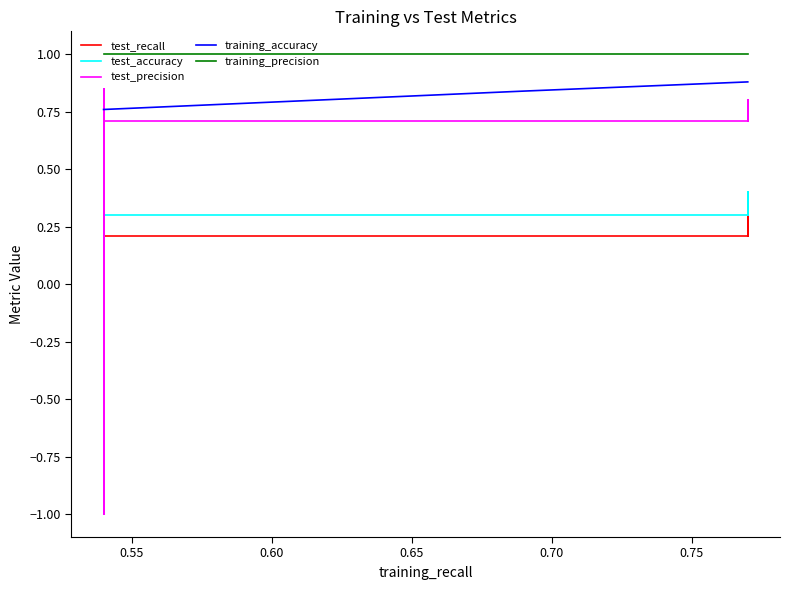

True or false: test_accuracy has more than 2 interior local peaks.

False